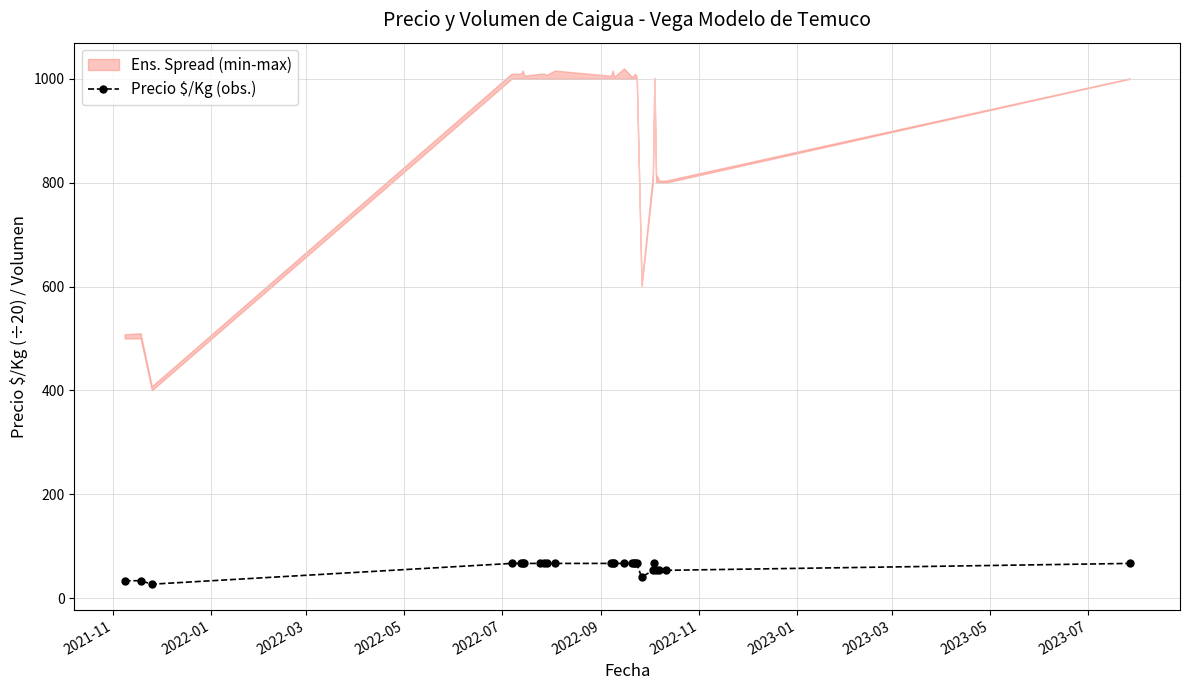

What is the value of the Precio $/Kg (obs.) point at the 14th from the left?

66.7